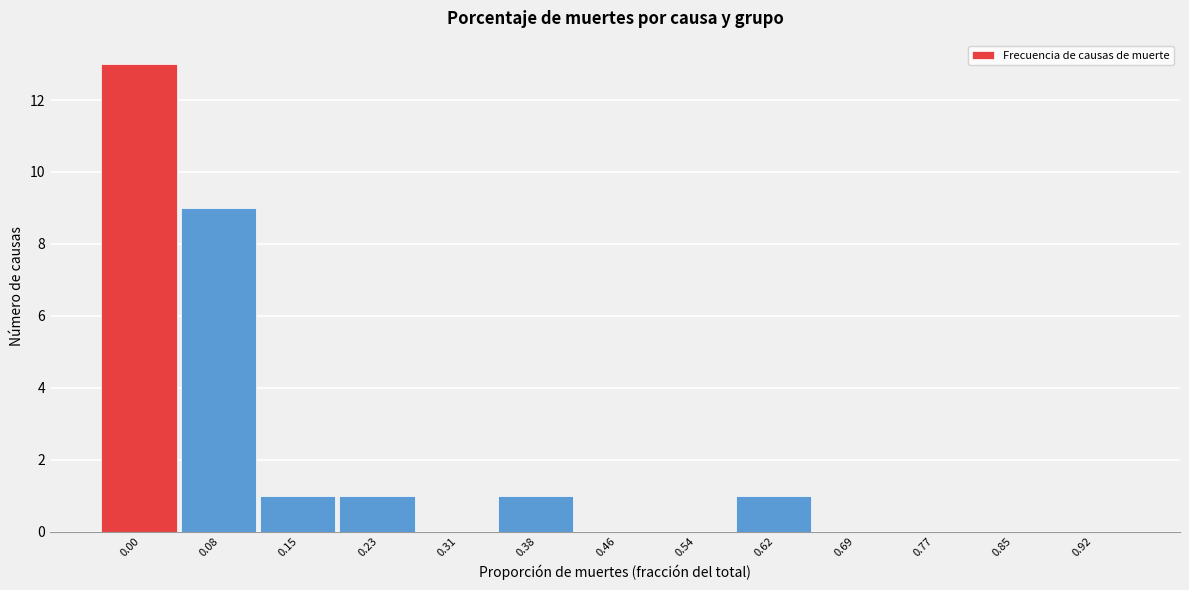

Reading right to left, what are all the values shown in this chart?

0.92=0	0.85=0	0.77=0	0.69=0	0.62=1	0.54=0	0.46=0	0.38=1	0.31=0	0.23=1	0.15=1	0.08=9	0.00=13